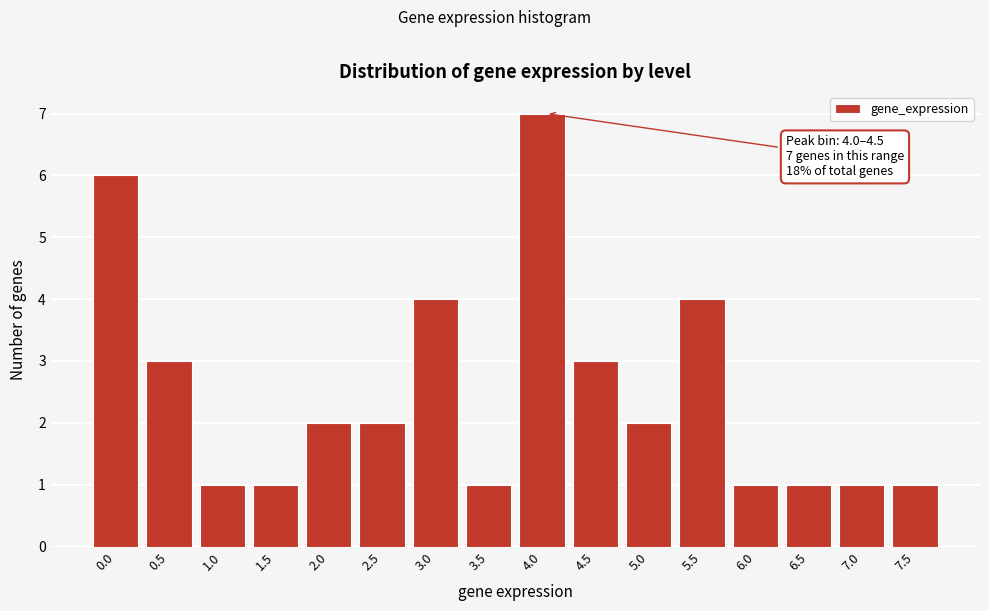

Reading left to right, extract all data points from this chart.

6	3	1	1	2	2	4	1	7	3	2	4	1	1	1	1